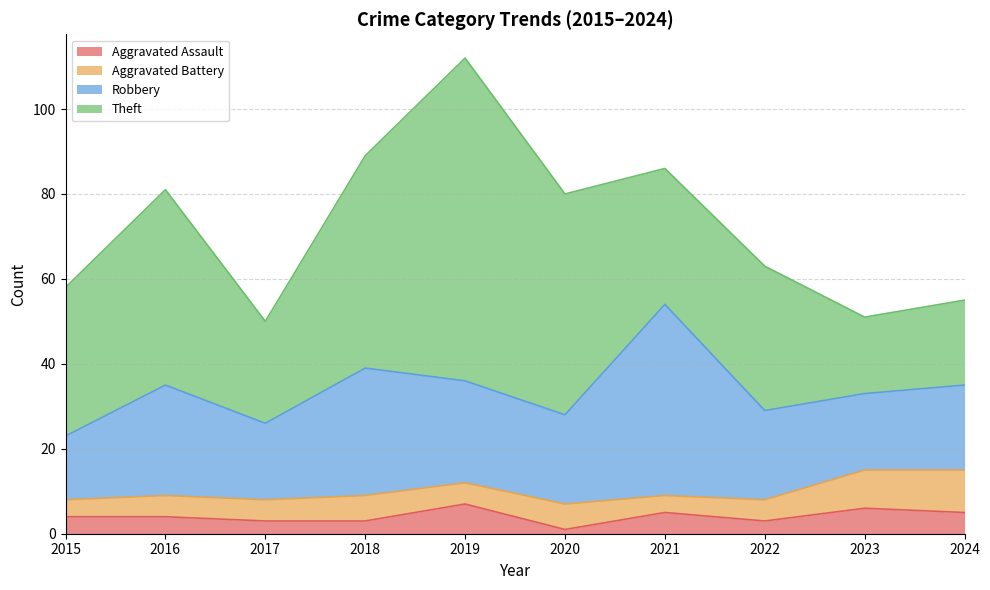

Reading left to right, list all the values displayed in this chart.

Aggravated Assault: 4	4	3	3	7	1	5	3	6	5
Aggravated Battery: 4	5	5	6	5	6	4	5	9	10
Robbery: 15	26	18	30	24	21	45	21	18	20
Theft: 35	46	24	50	76	52	32	34	18	20